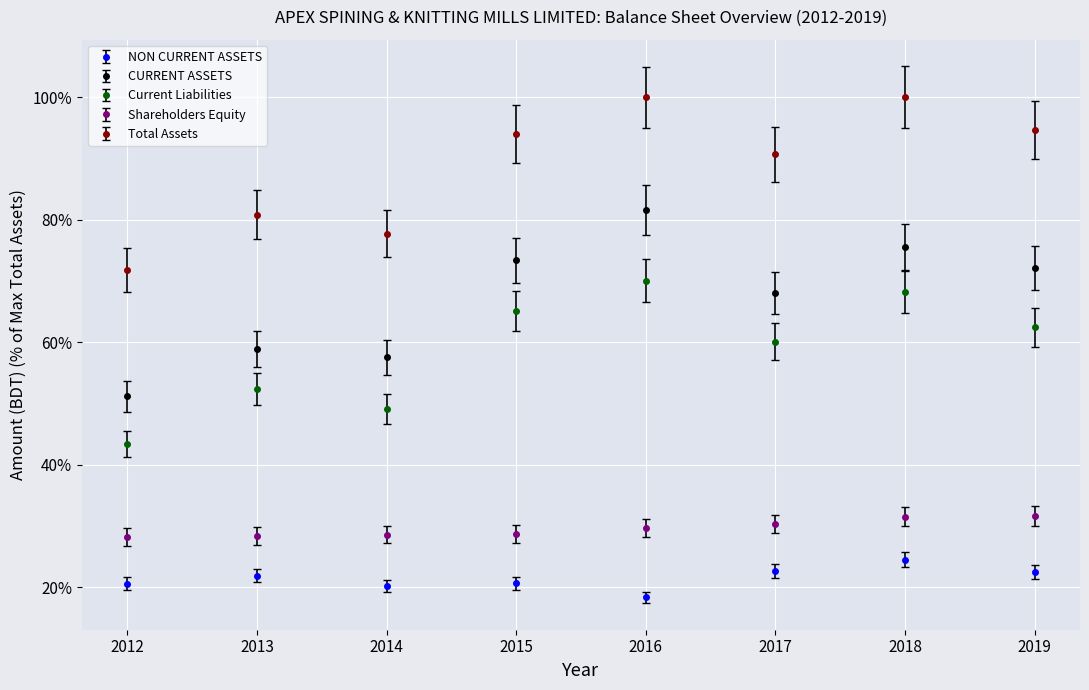

What is the value of the Current Liabilities point at the 2nd from the left?

52.4